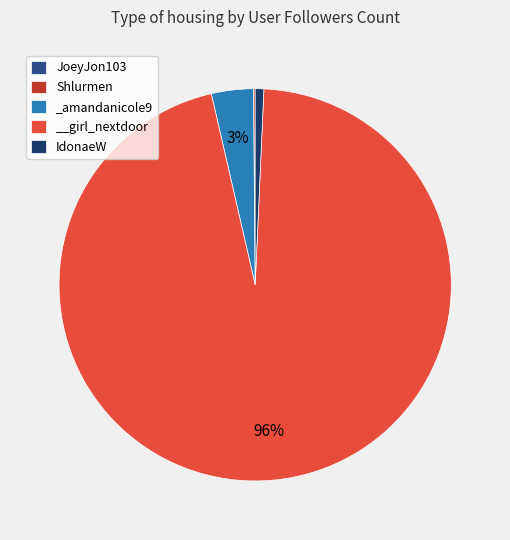

Is it true that IdonaeW is 1% of the pie?

True